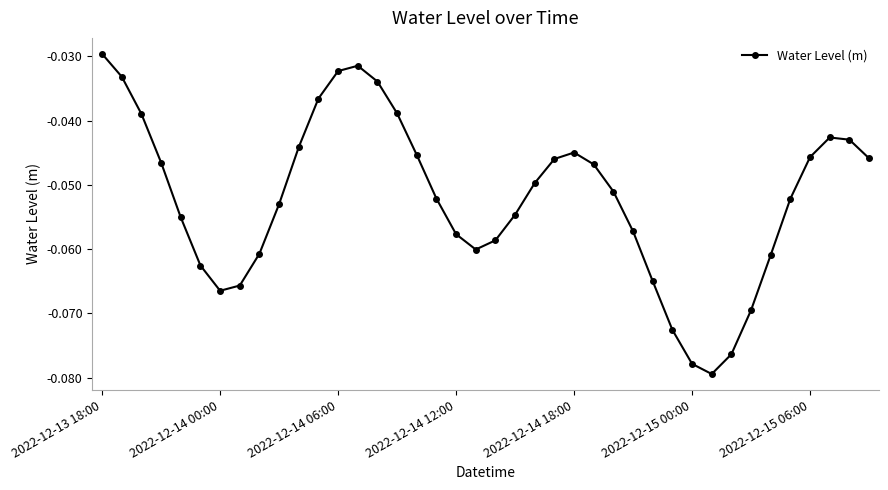

How many points are higher than both their immediate neighbors (excluding endpoints)?

3